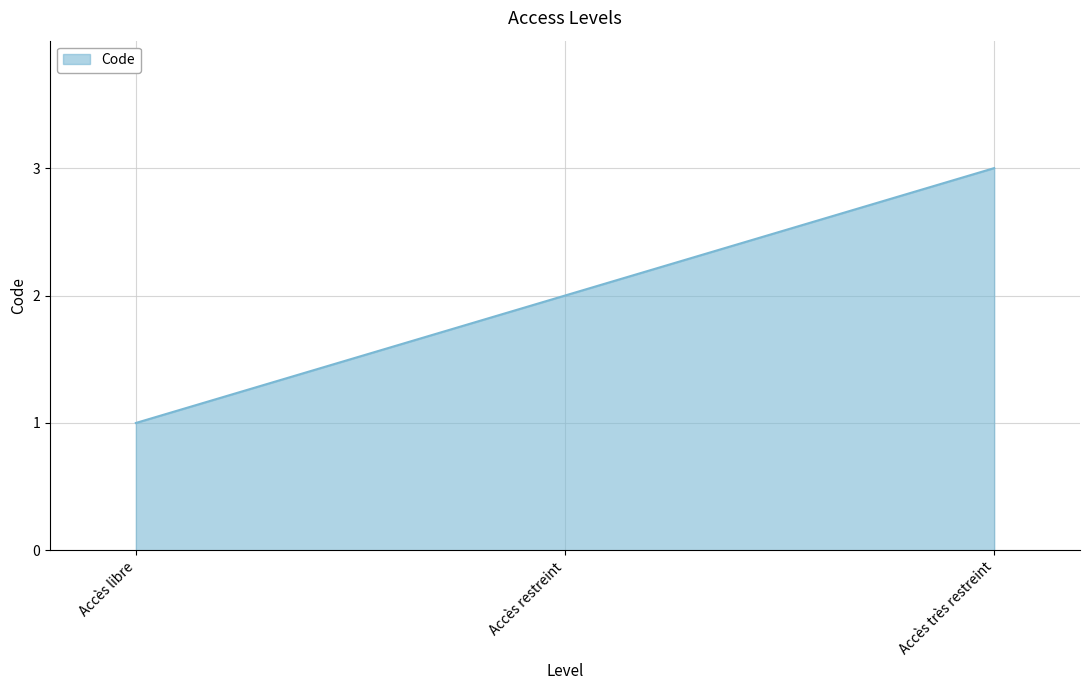

At which label is the value closest to 2?

Accès restreint